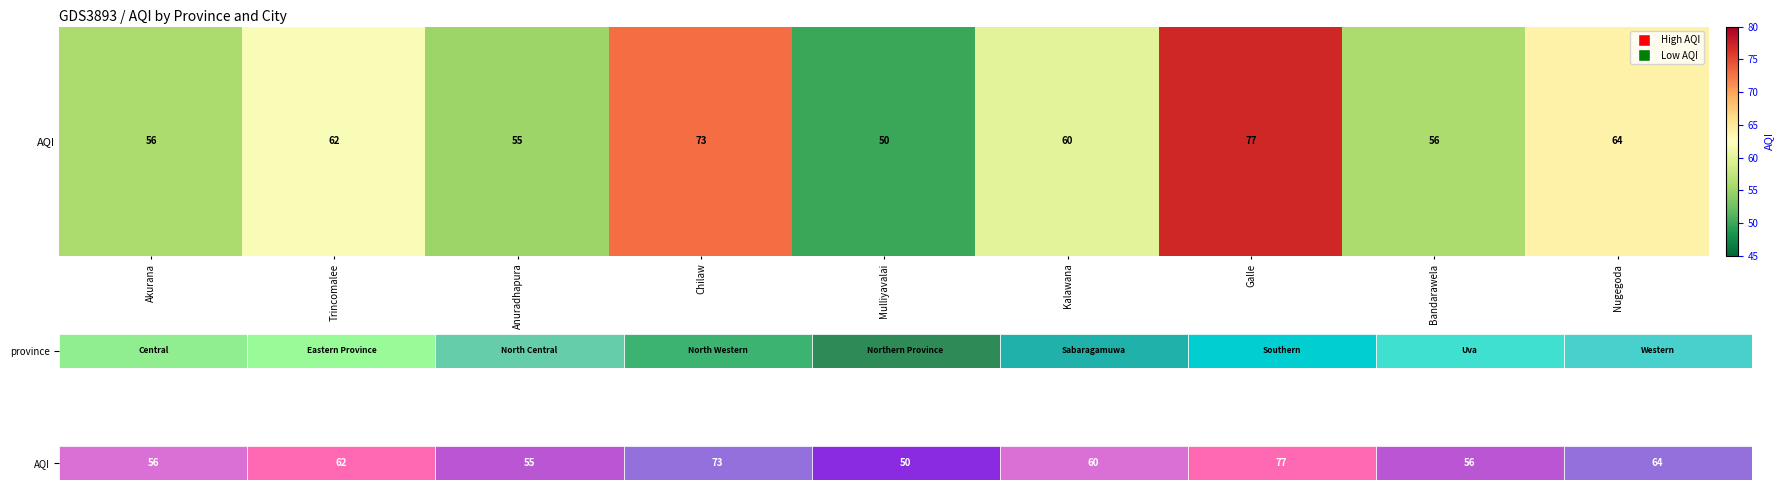

How many data points are less than 60?

4